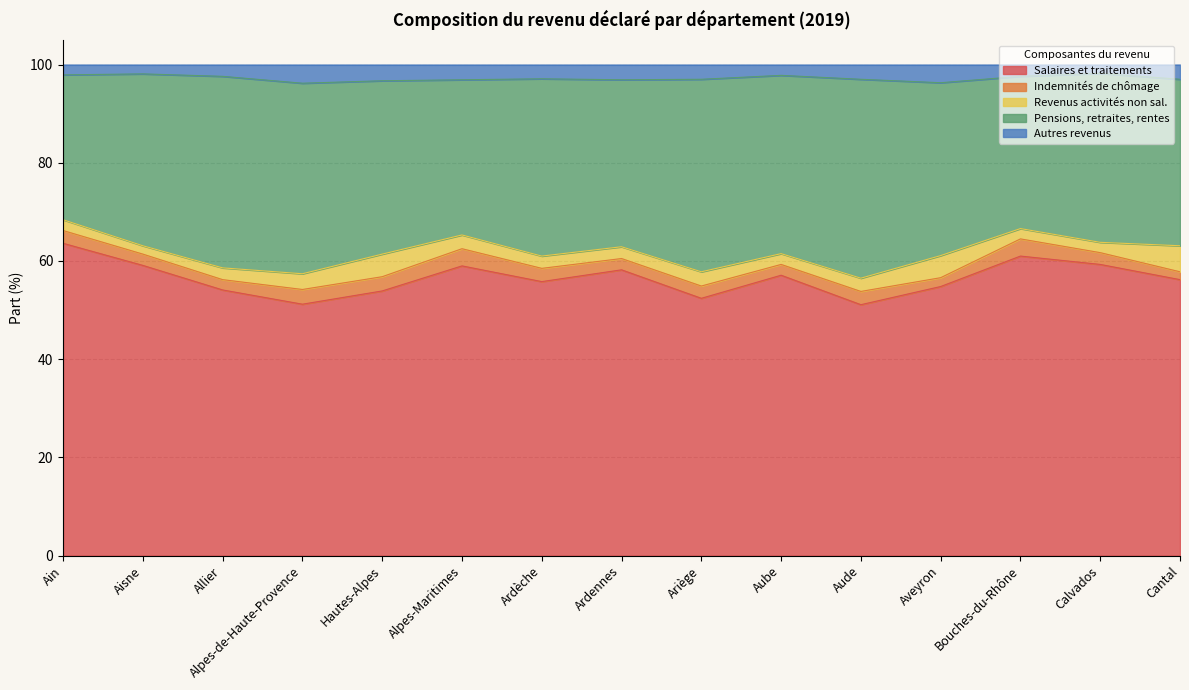

True or false: Salaires et traitements has a value of 58.2 at Ardennes.

True